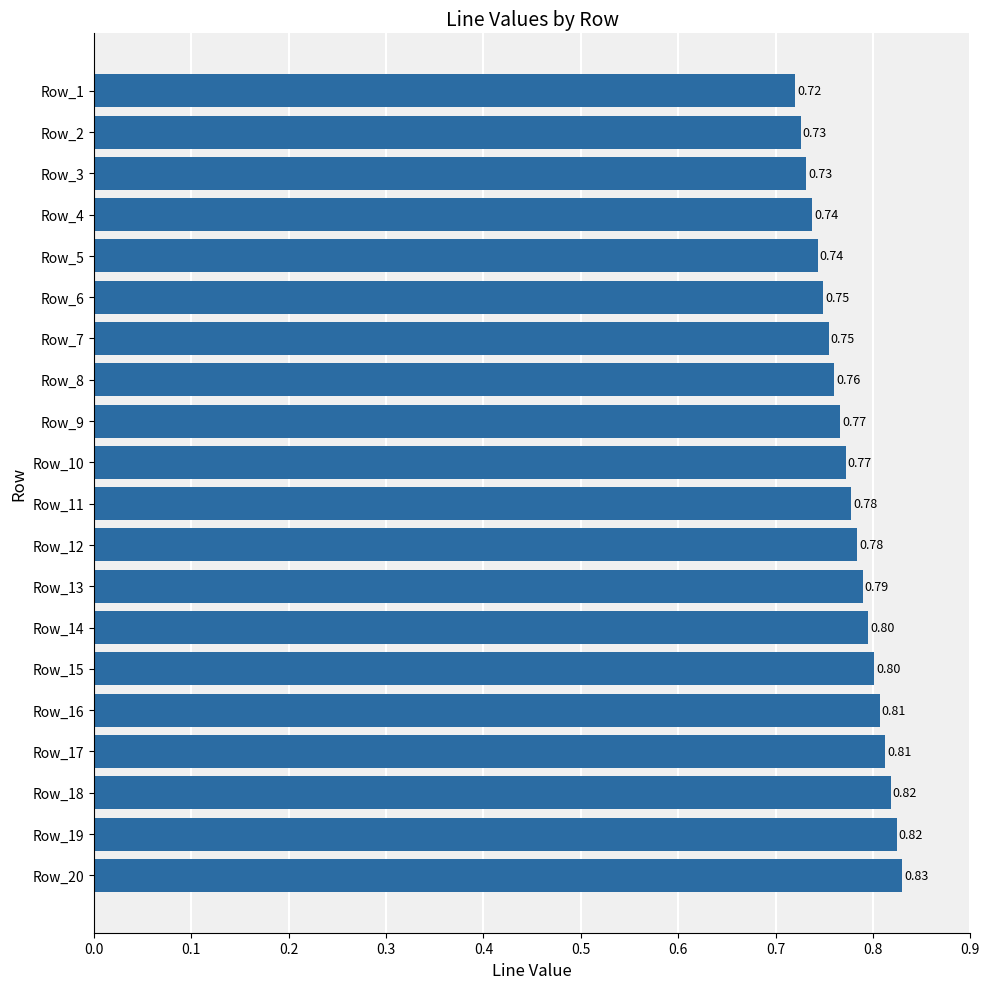

What is the sum of the values at Row_20 and Row_14?

1.6